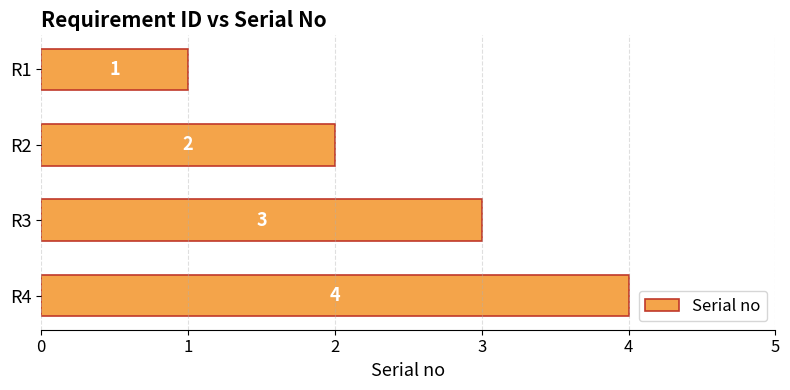

Which has a higher value, R4 or R3?

R4